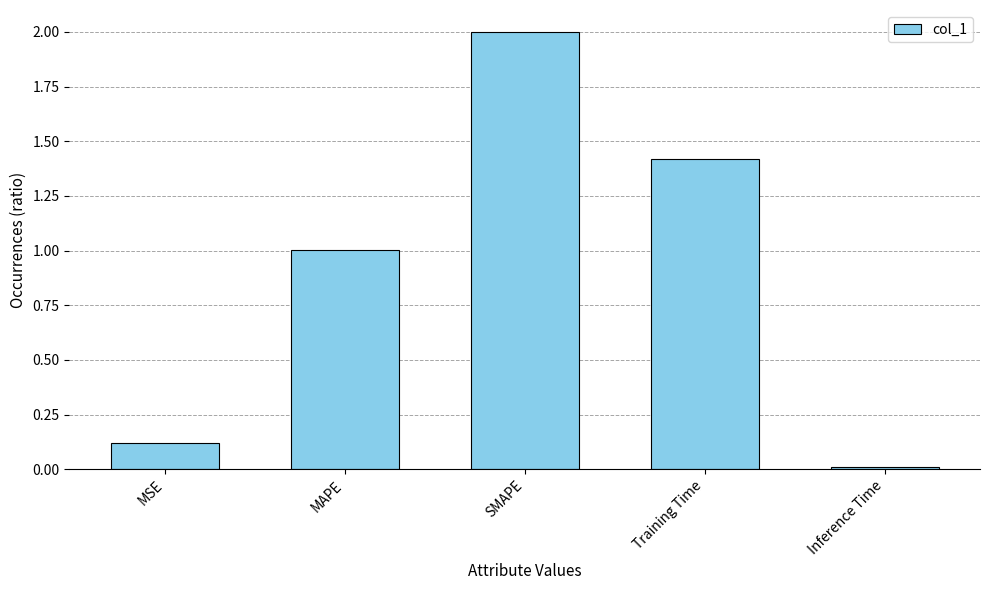

Are the bars grouped side by side (vs. stacked)?

No